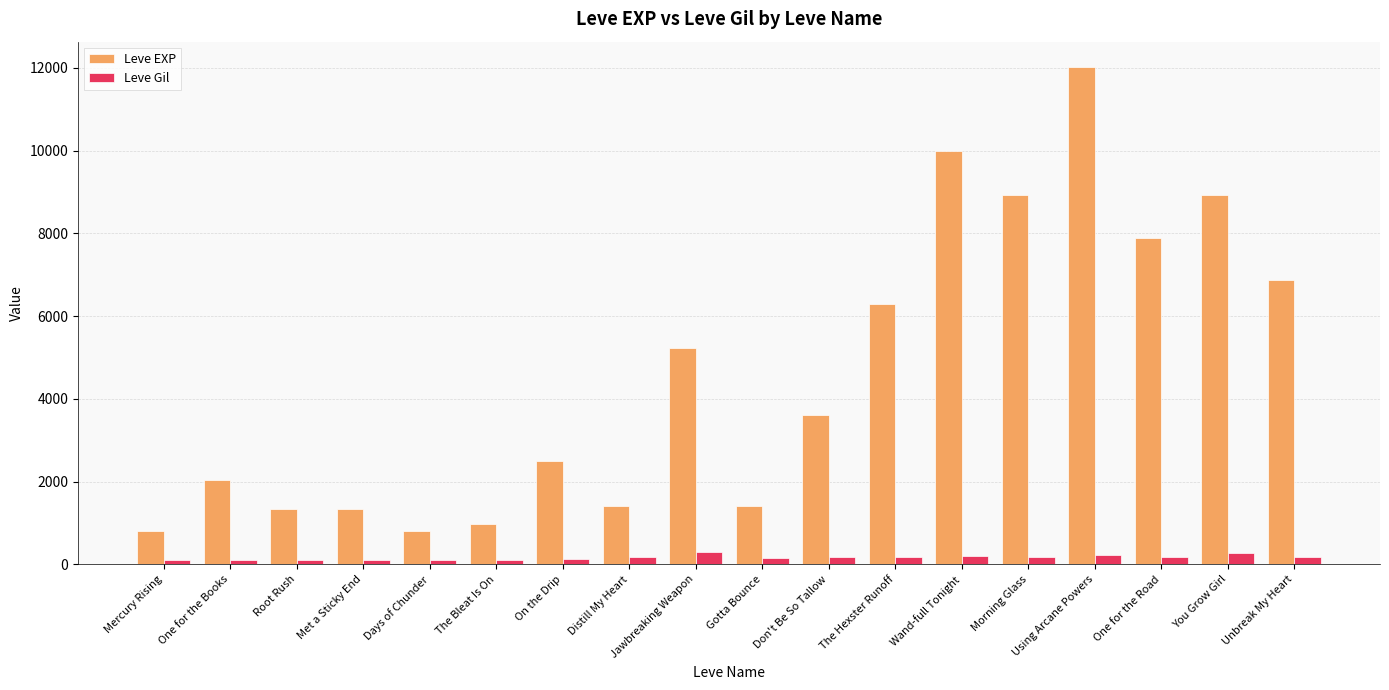

What is the average value of the Leve Gil series?

165